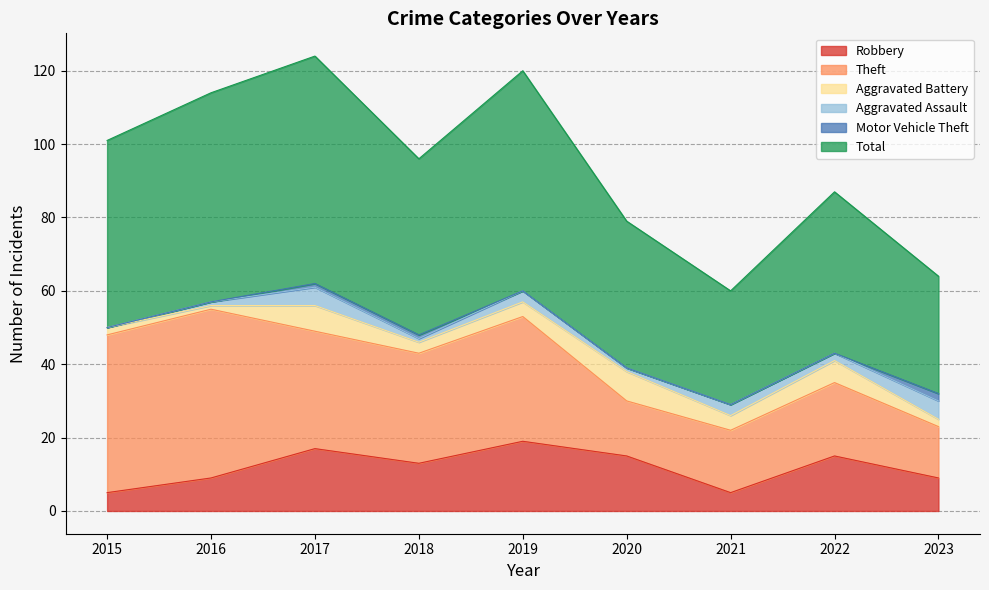

What is the sum of all Motor Vehicle Theft values?

4